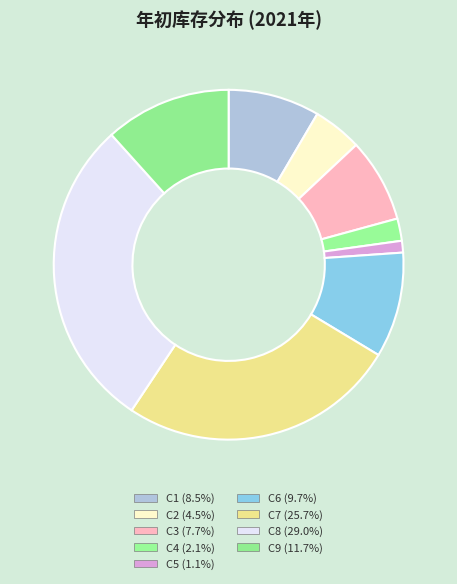

Does C8 account for over 50% of the chart?

No